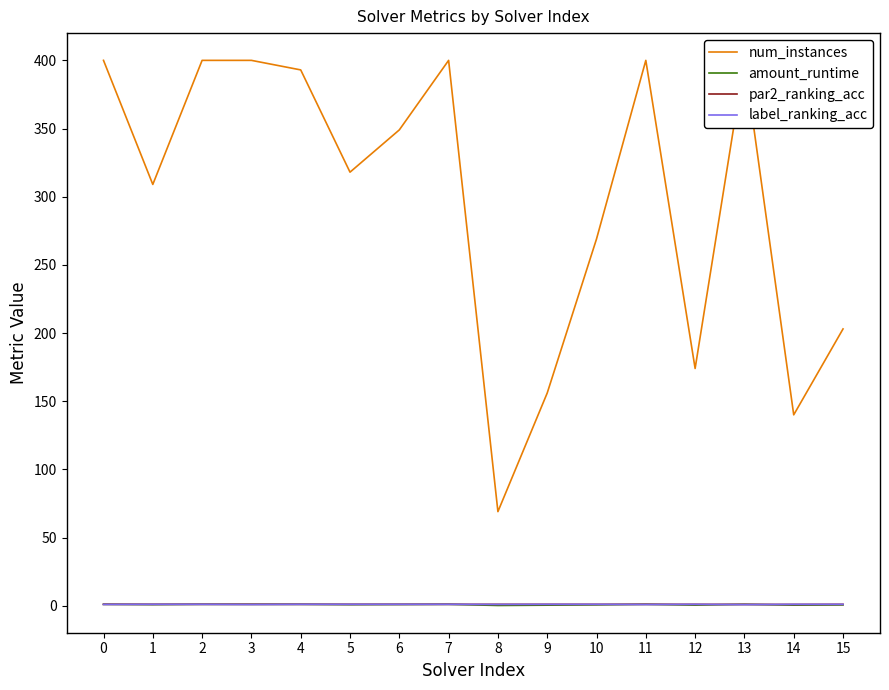

What is the difference between the maximum and second lowest values in the label_ranking_acc series?

0.1